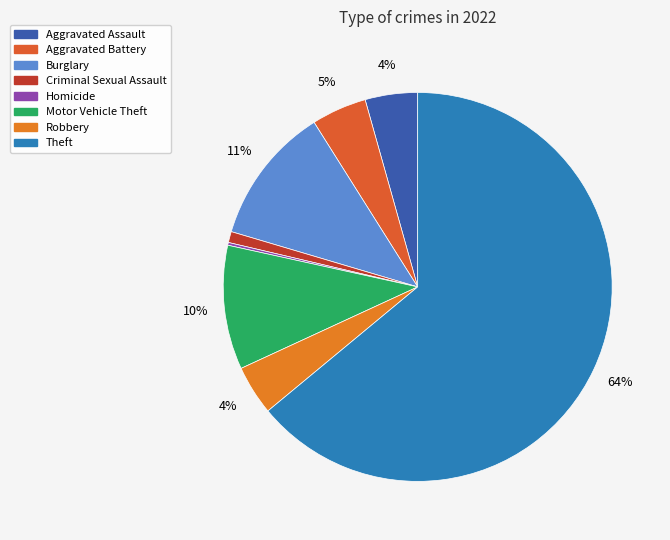

To the nearest percent, what is the difference between the largest and smallest slice percentages?

64%